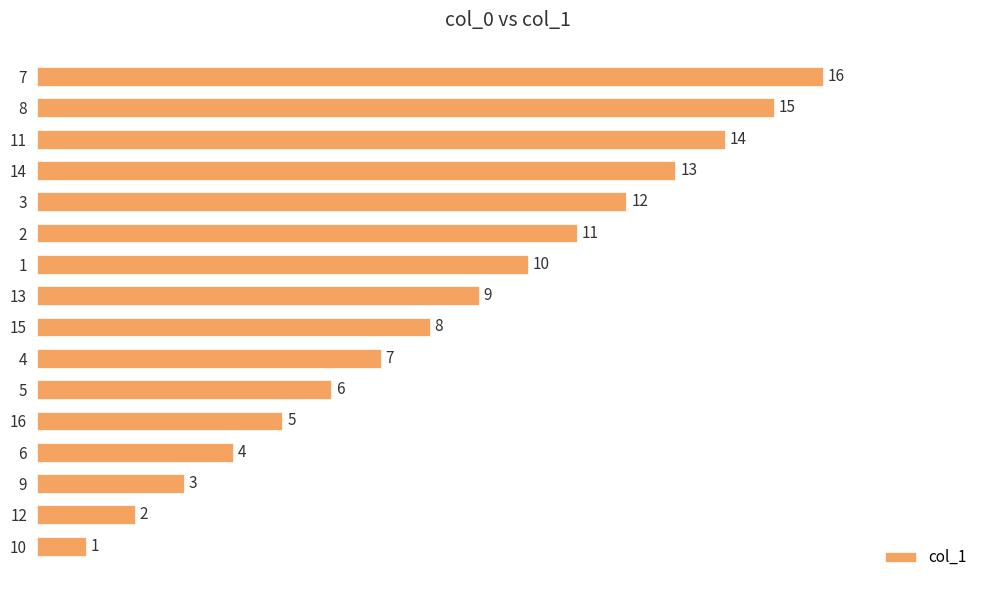

What is the difference between the second highest and second lowest values?

13